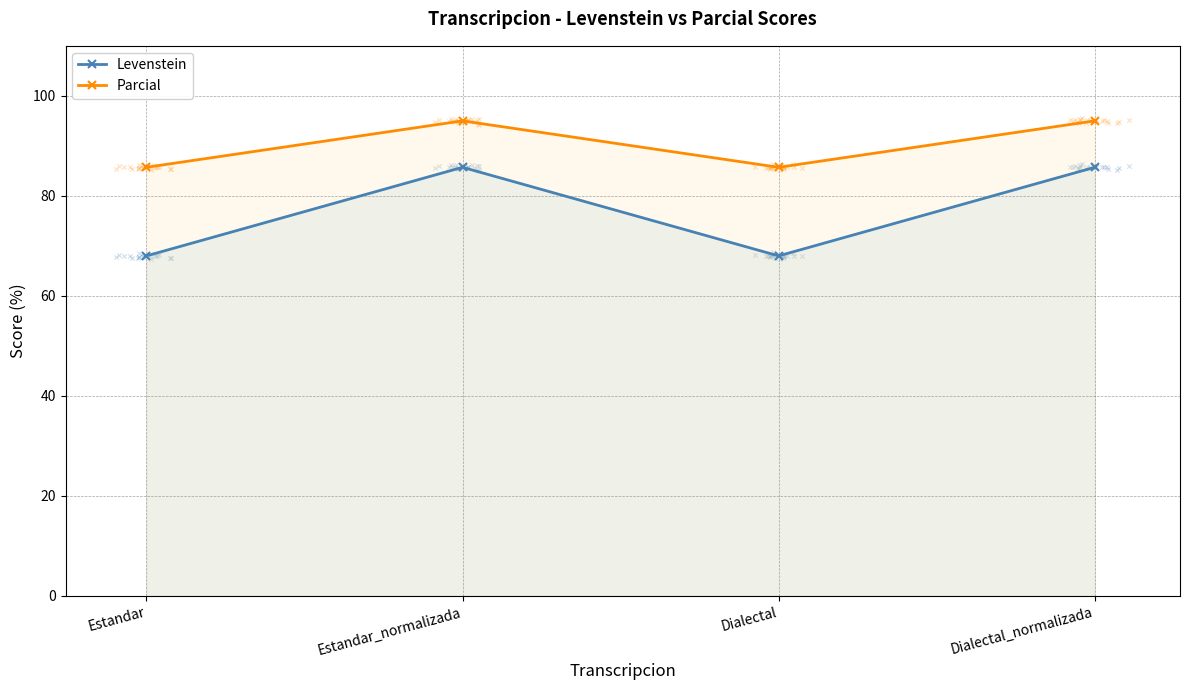

What are all the series names shown in the legend?

Levenstein, Parcial